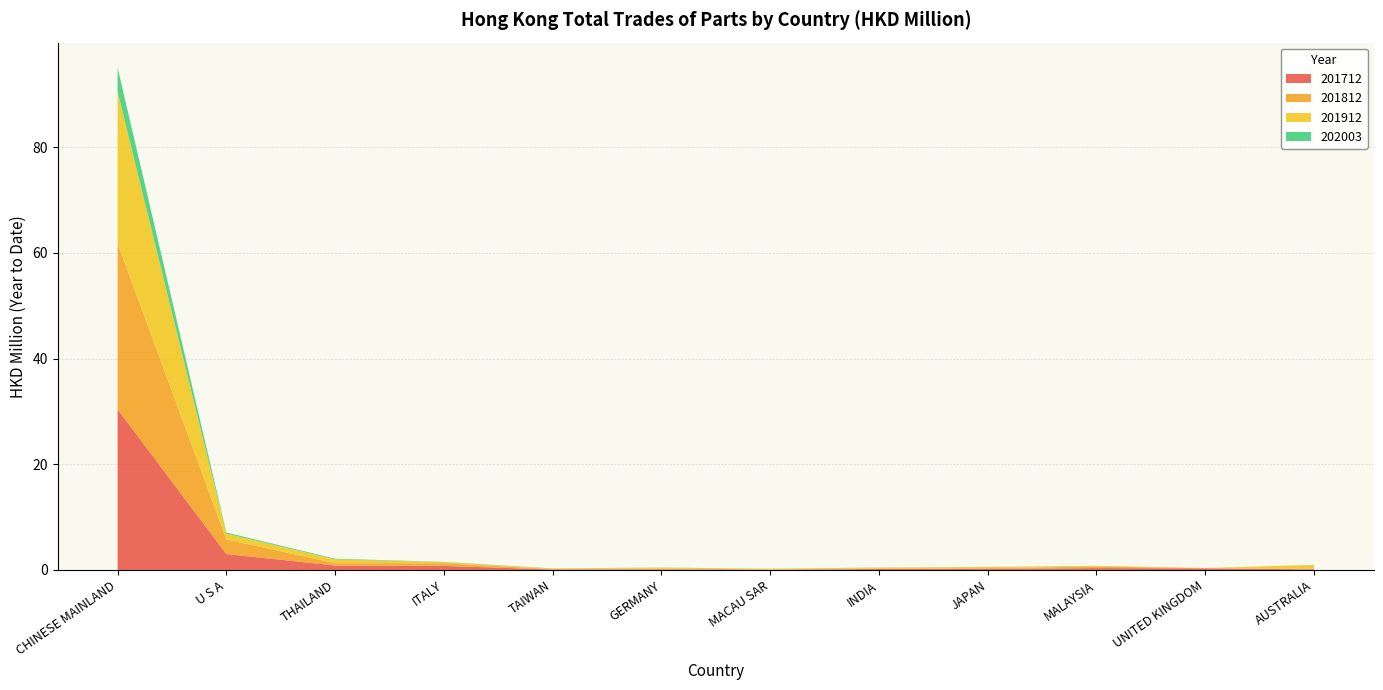

Reading right to left, what are all the values shown in this chart?

201712: AUSTRALIA=0.1	UNITED KINGDOM=0.3	MALAYSIA=0.4	JAPAN=0.2	INDIA=0.2	MACAU SAR=0.0	GERMANY=0.1	TAIWAN=0.1	ITALY=0.8	THAILAND=0.8	U S A=3.0	CHINESE MAINLAND=30.4
201812: AUSTRALIA=0.1	UNITED KINGDOM=0.0	MALAYSIA=0.3	JAPAN=0.2	INDIA=0.1	MACAU SAR=0.1	GERMANY=0.1	TAIWAN=0.1	ITALY=0.5	THAILAND=0.4	U S A=2.8	CHINESE MAINLAND=31.4
201912: AUSTRALIA=0.7	UNITED KINGDOM=0.0	MALAYSIA=0.1	JAPAN=0.2	INDIA=0.2	MACAU SAR=0.1	GERMANY=0.2	TAIWAN=0.1	ITALY=0.2	THAILAND=0.7	U S A=1.1	CHINESE MAINLAND=28.7
202003: AUSTRALIA=0.0	UNITED KINGDOM=0.0	MALAYSIA=0.0	JAPAN=0.0	INDIA=0.0	MACAU SAR=0.0	GERMANY=0.0	TAIWAN=0.0	ITALY=0.0	THAILAND=0.1	U S A=0.2	CHINESE MAINLAND=4.5